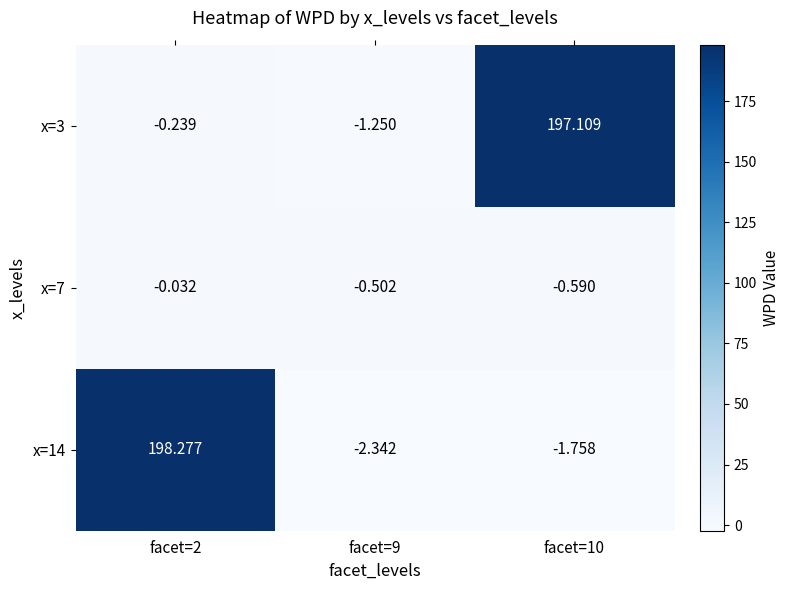

Is the value of x=7 at facet=10 greater than the value of x=14 at facet=10?

Yes